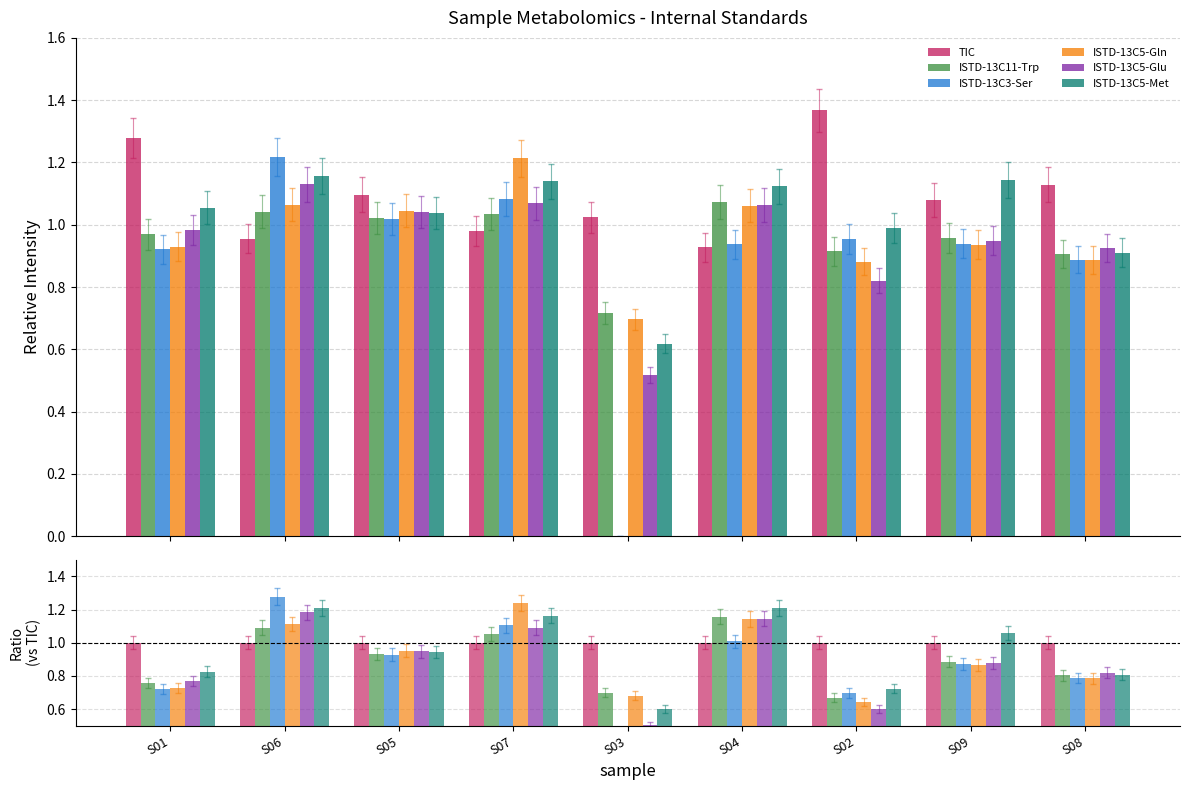

Which series has the largest range (max minus min)?

ISTD-13C3-Ser